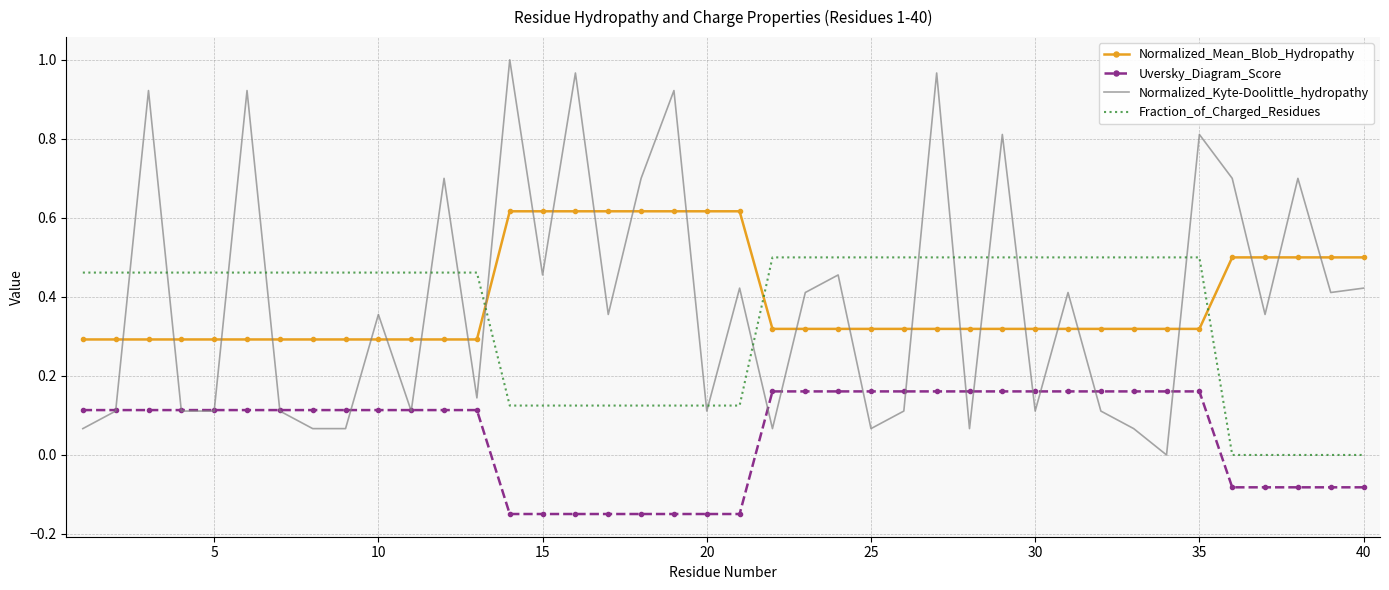

True or false: Normalized_Mean_Blob_Hydropathy and Uversky_Diagram_Score intersect in this chart.

False